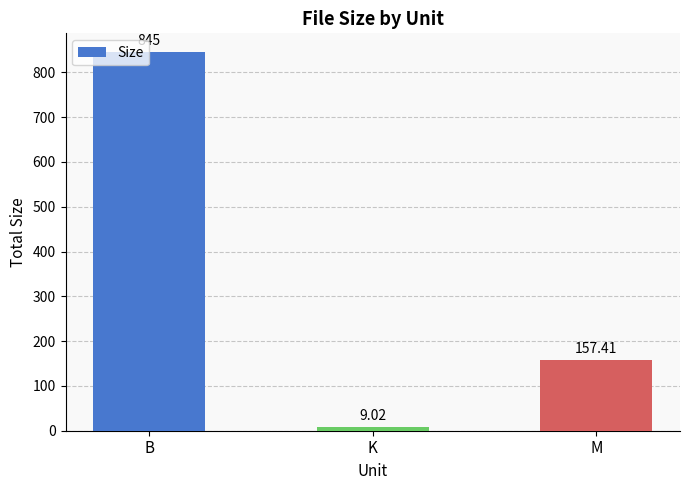

Rank the categories by value from lowest to highest.

K, M, B